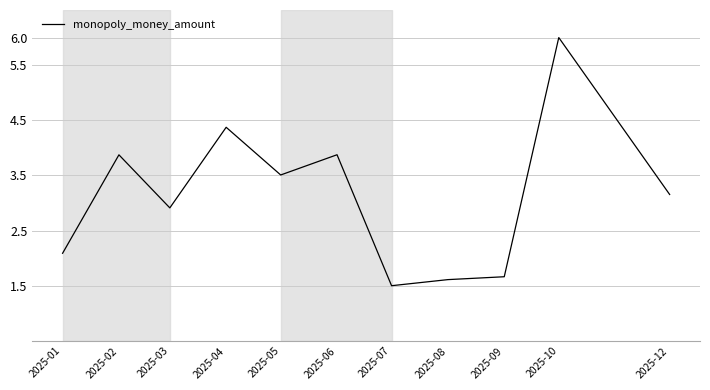

How many lines are shown in the chart?

1